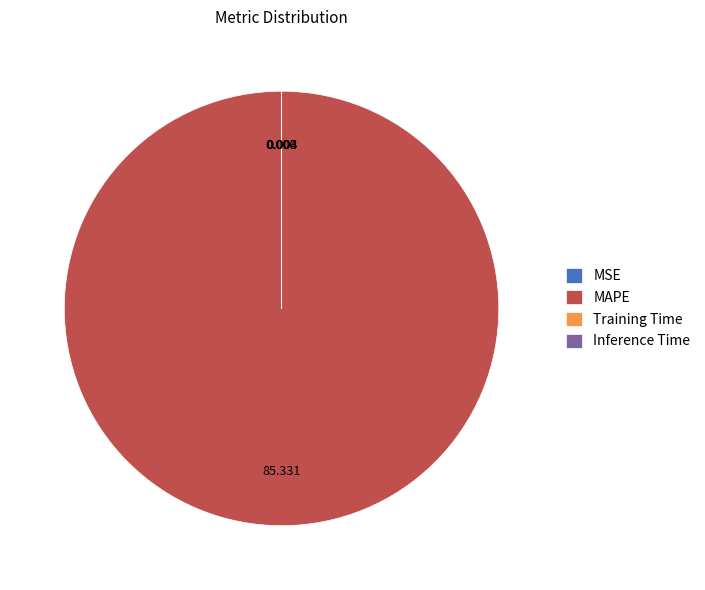

Which category has the biggest portion of the pie?

MAPE